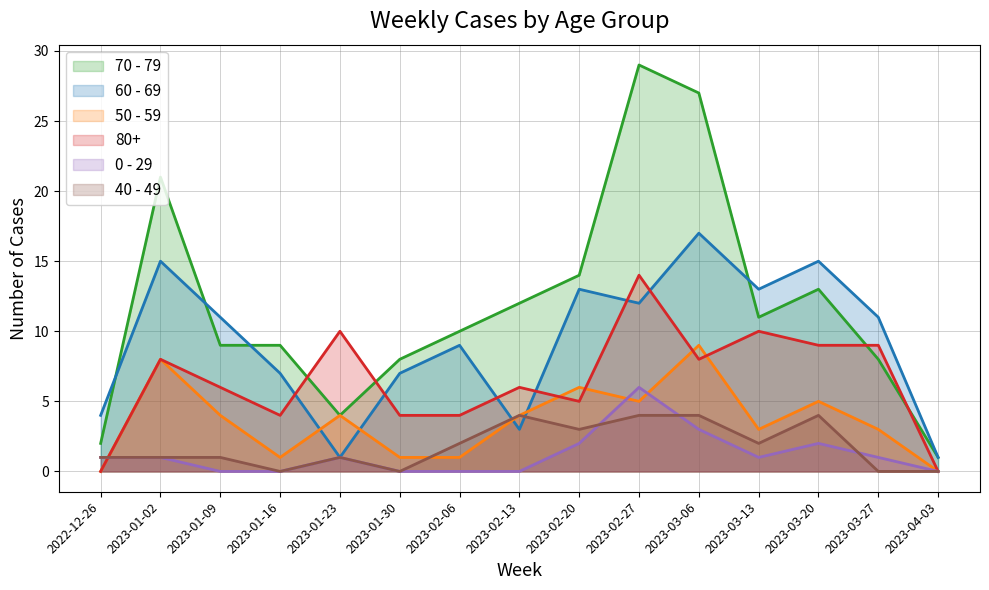

The value of 70 - 79 at 2023-03-20 is 13. True or false?

True